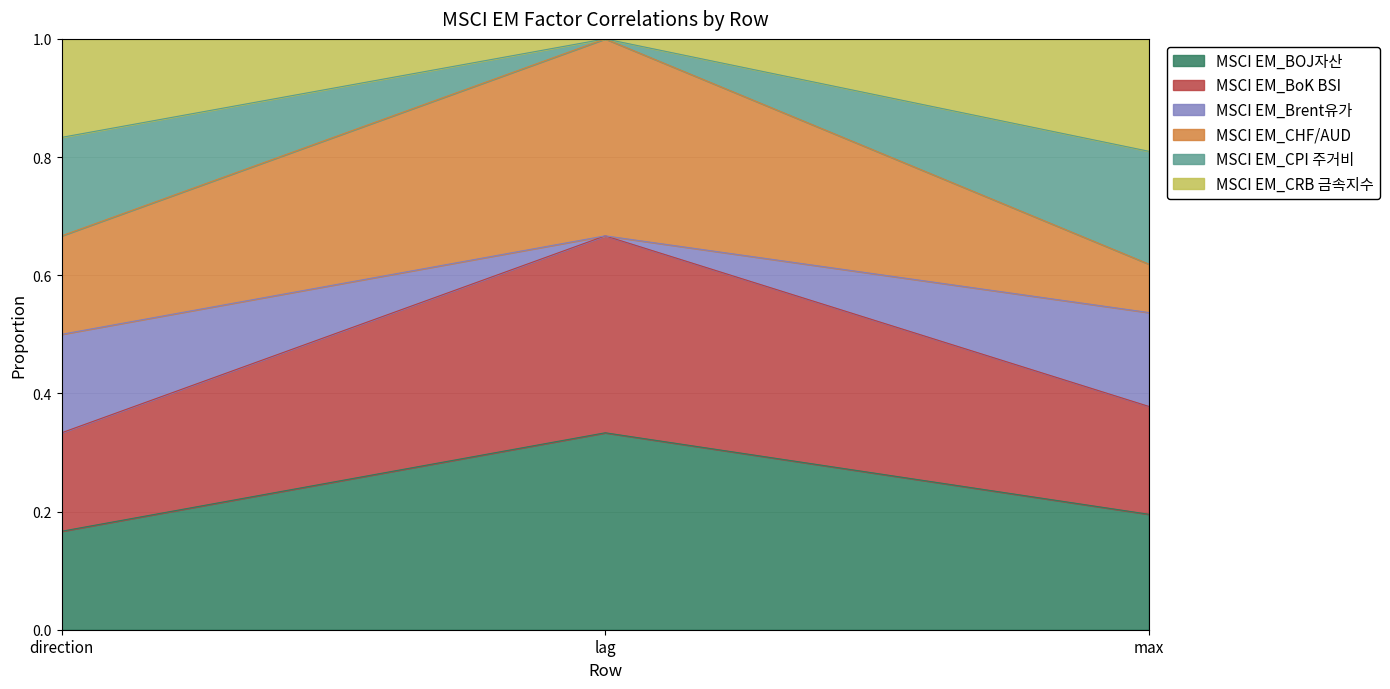

Which series has the largest total across all categories?

MSCI EM_BOJ자산